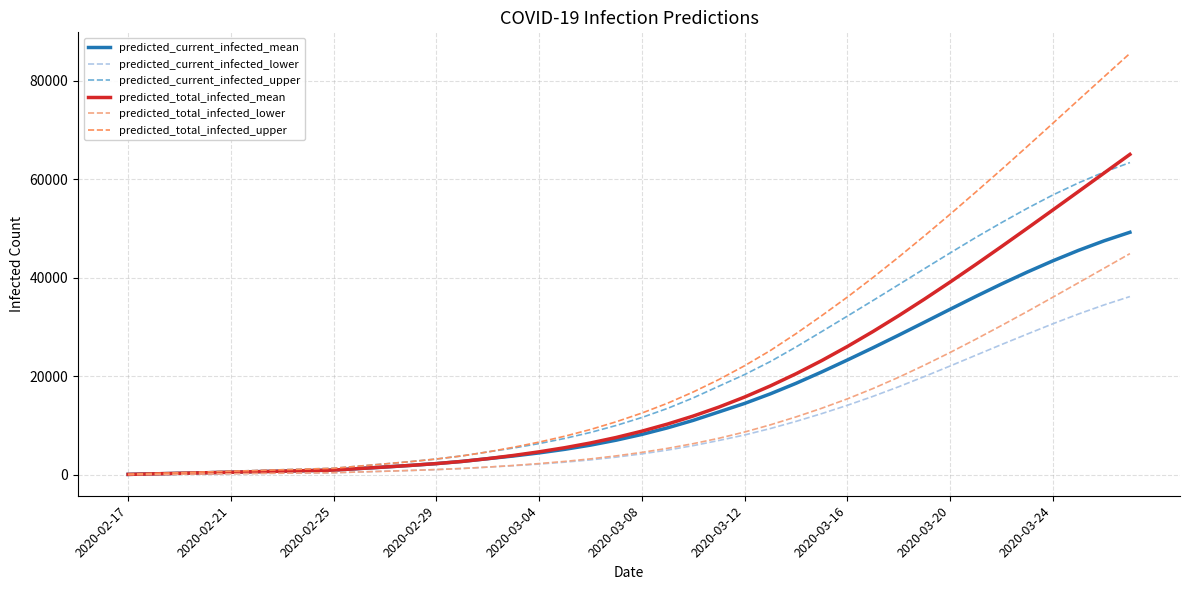

Rank the series by their maximum value, from highest to lowest.

predicted_total_infected_upper, predicted_total_infected_mean, predicted_current_infected_upper, predicted_current_infected_mean, predicted_total_infected_lower, predicted_current_infected_lower